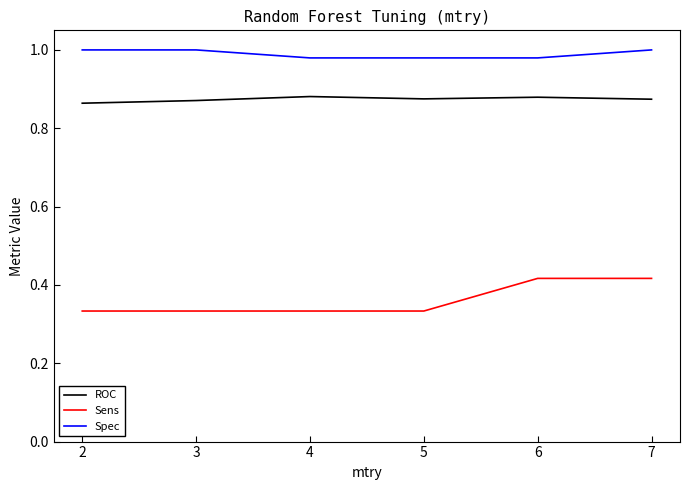

How many values in the Spec series are below 1?

3